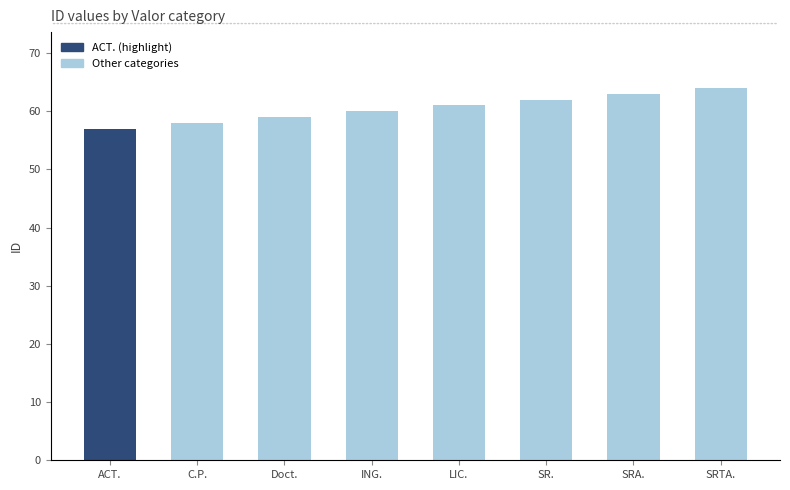

True or false: the data shows 58 at C.P..

True